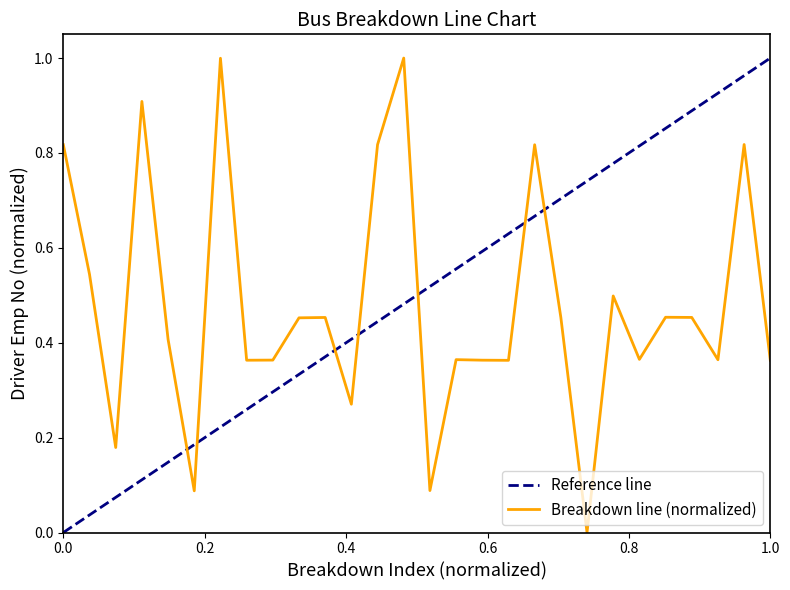

At which category does the data reach its first local valley?

3